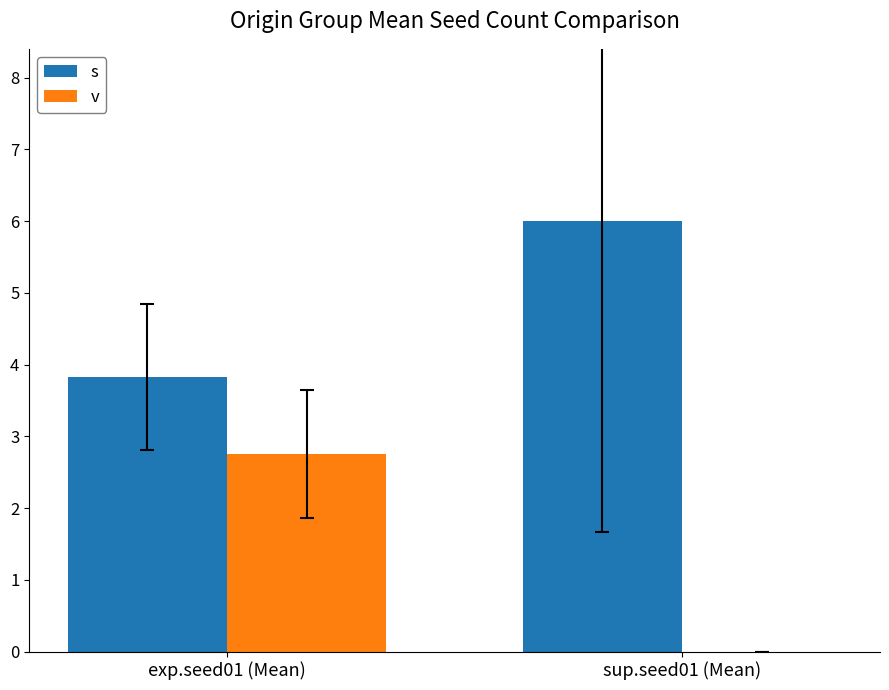

Is it true that v equals 2.8 at exp.seed01 (Mean)?

True